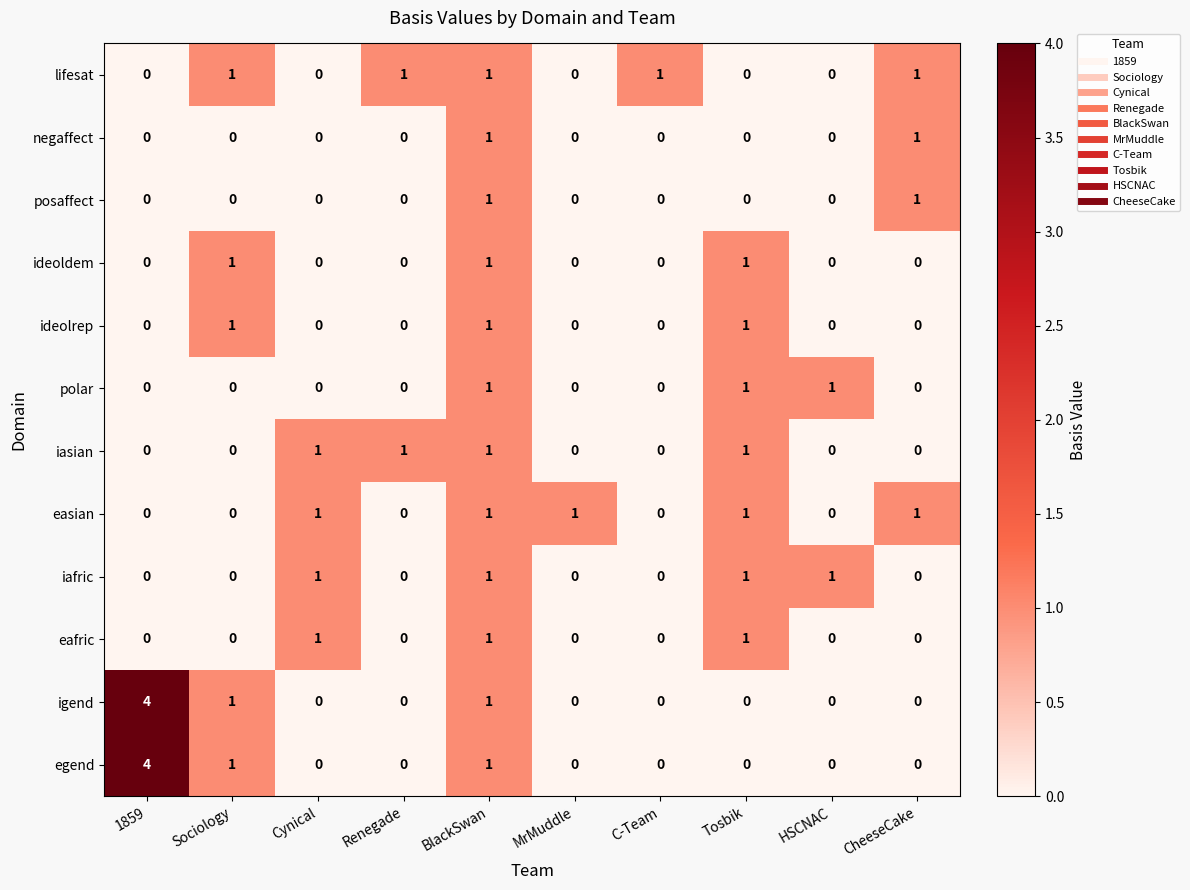

How many negaffect values are between 0 and 1?

10